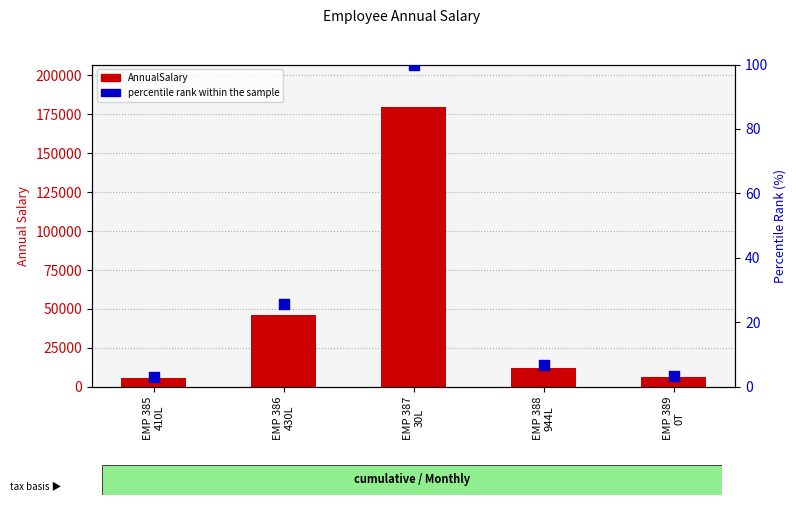

Which series has the largest Y range (max minus min)?

AnnualSalary